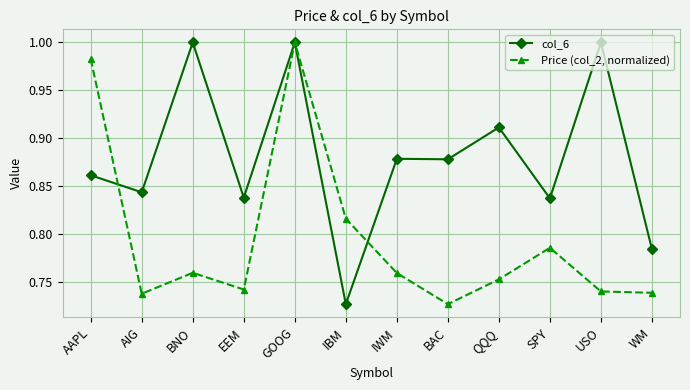

The Price (col_2, normalized) series shows 0.4 at IBM. True or false?

False